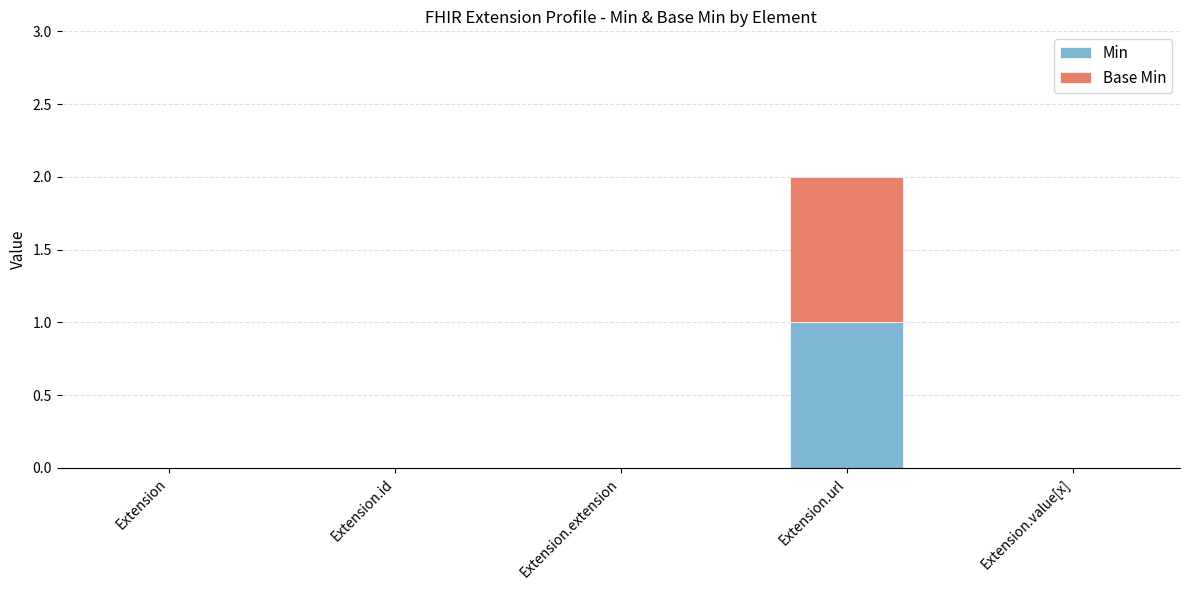

Which category has the highest value in the Min series?

Extension.url